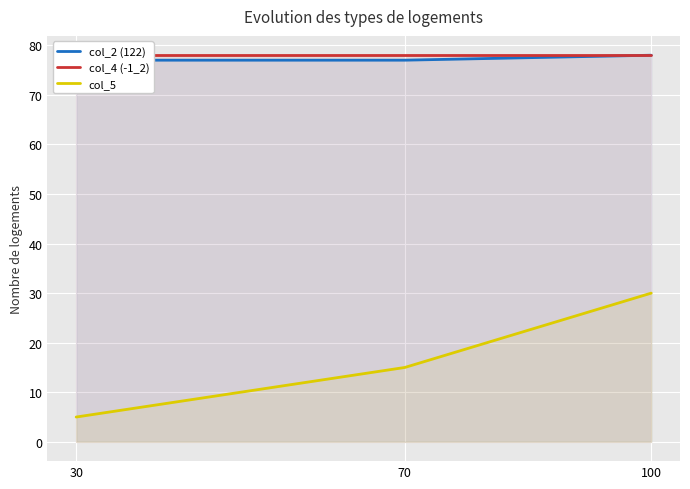

Is the value of col_2 (122) at 100 greater than the value of col_5 at 30?

Yes